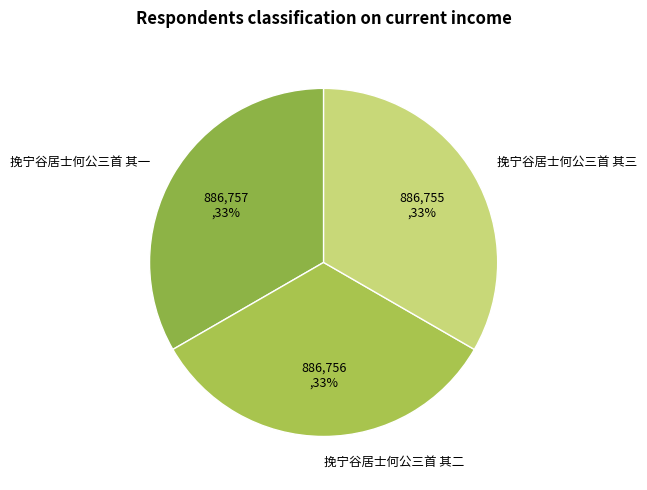

Does 挽宁谷居士何公三首 其二 account for over 50% of the chart?

No